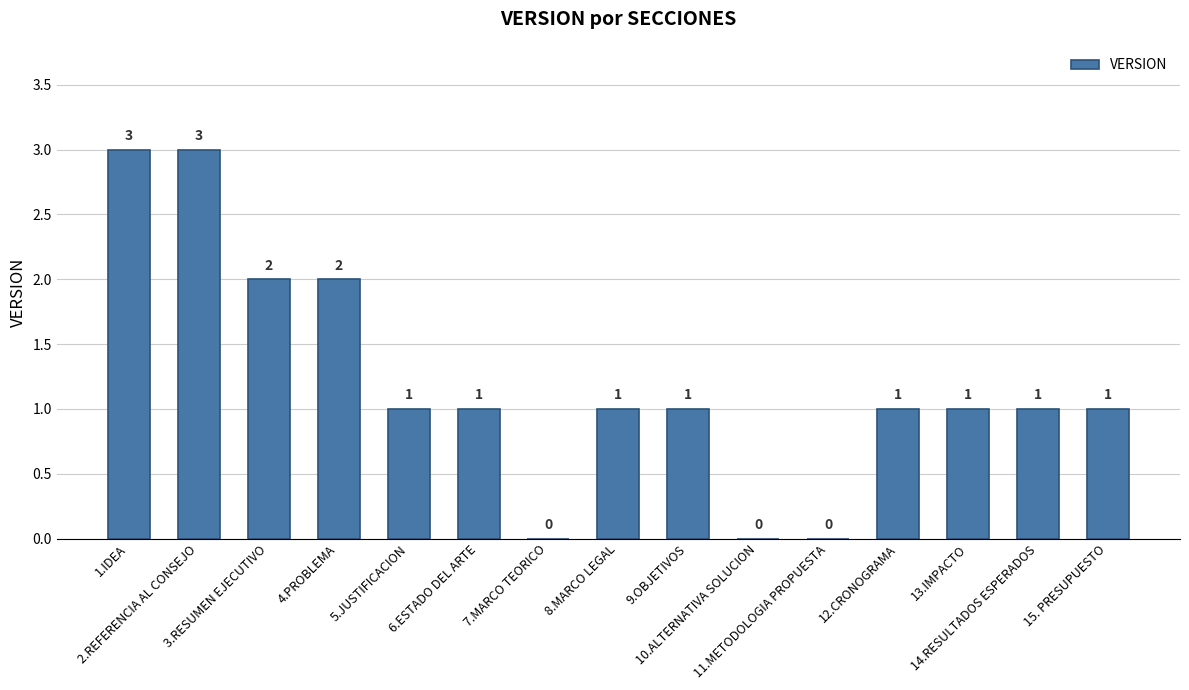

Approximately how many times larger is the value at 1.IDEA compared to 14.RESULTADOS ESPERADOS?

3.0